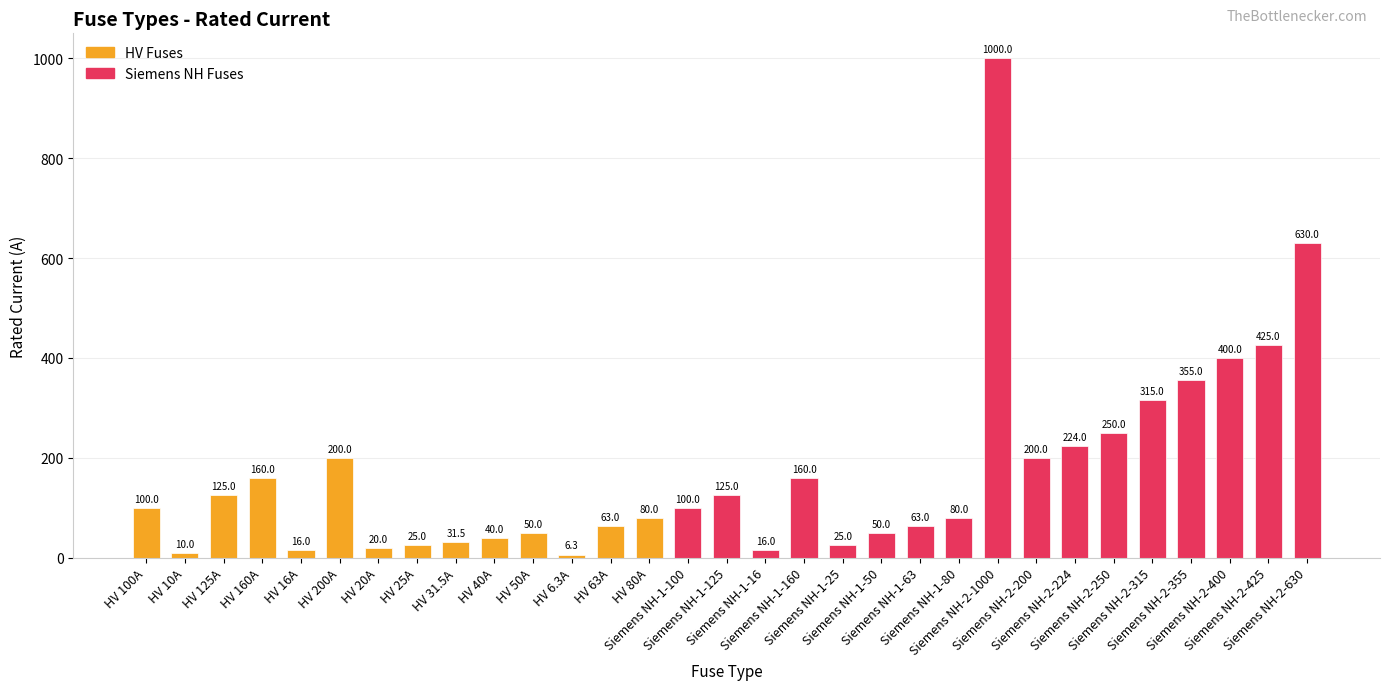

What is the ratio of the value at Siemens NH-1-125 to the value at HV 20A?

6.2